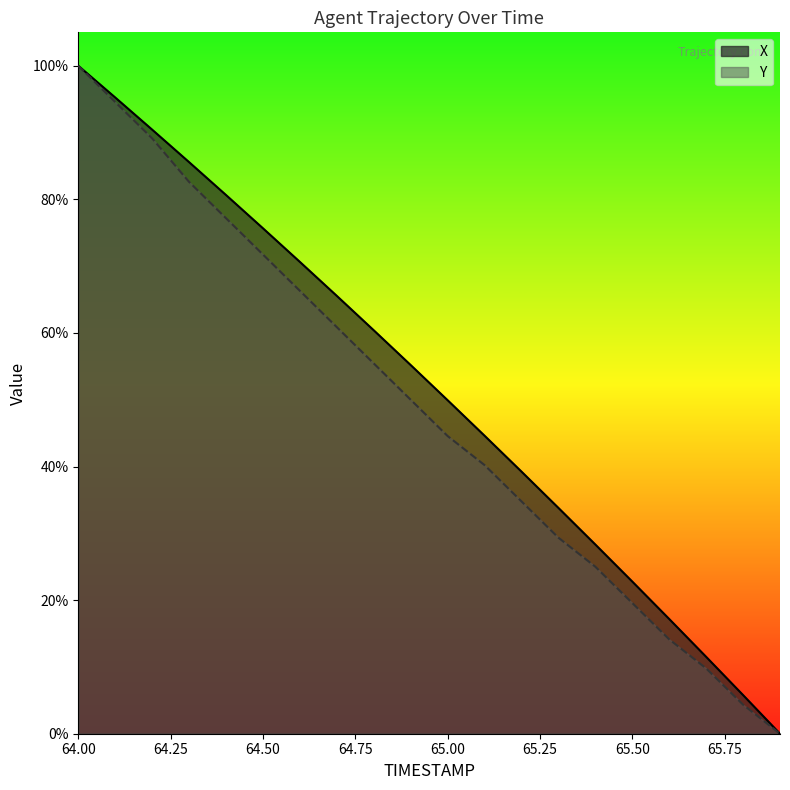

Between 65.3 and 65.7, which is larger?

65.3